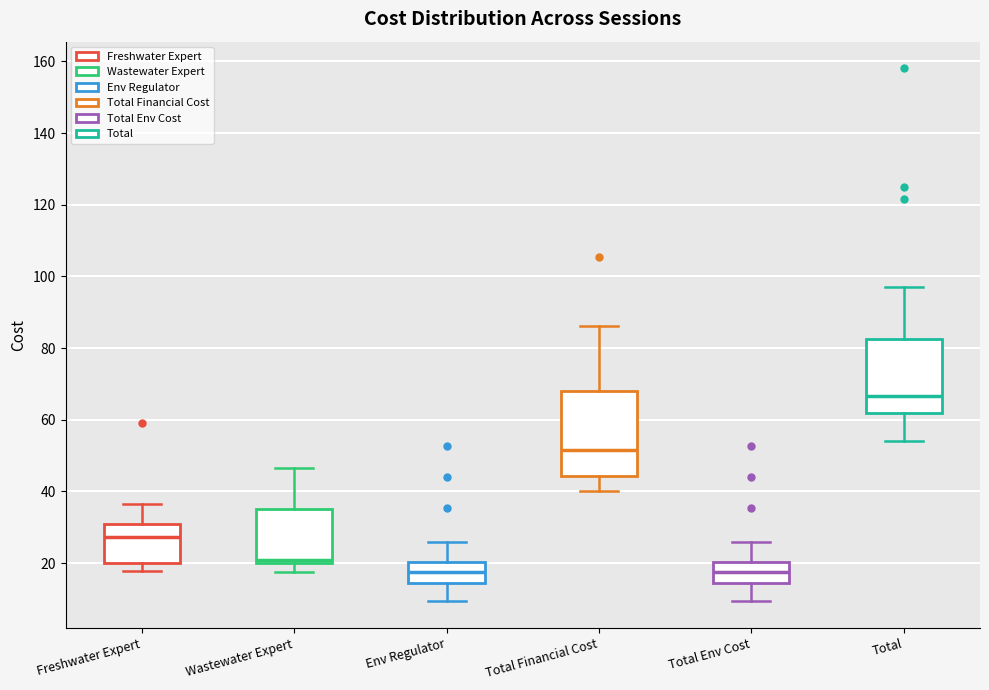

Comparing the boxes themselves (not the whiskers), which one is the tallest?

Total Financial Cost